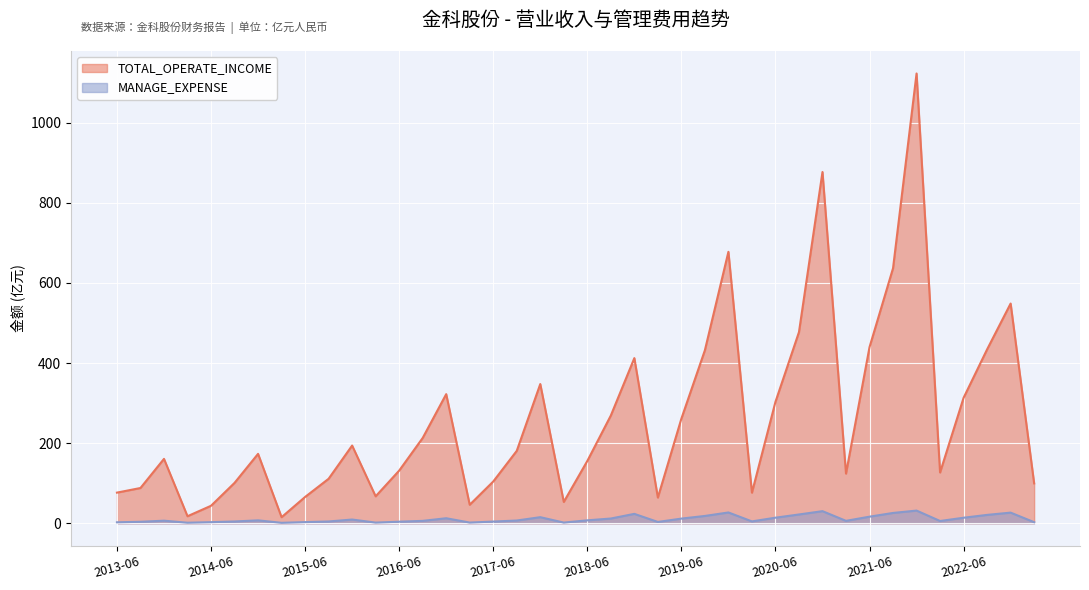

Is the value of TOTAL_OPERATE_INCOME at 2014-12-31 greater than the value of MANAGE_EXPENSE at 2022-12-31?

Yes